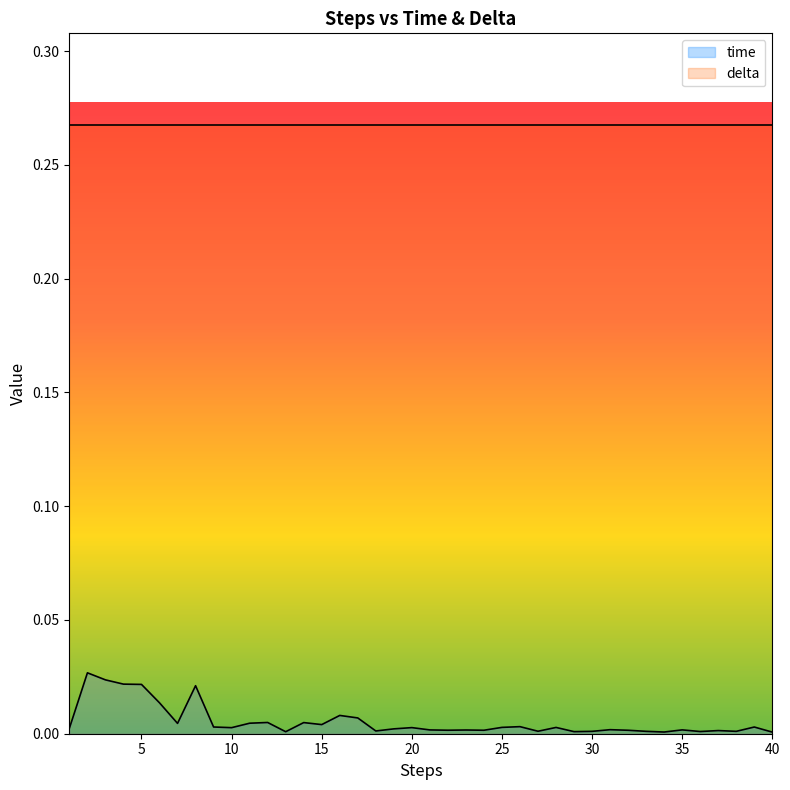

List the labels in order of value, largest first.

2, 3, 4, 5, 8, 6, 16, 17, 12, 14, 11, 7, 15, 26, 9, 39, 25, 28, 20, 10, 1, 19, 31, 35, 21, 23, 22, 24, 32, 37, 18, 27, 33, 38, 30, 36, 29, 13, 34, 40